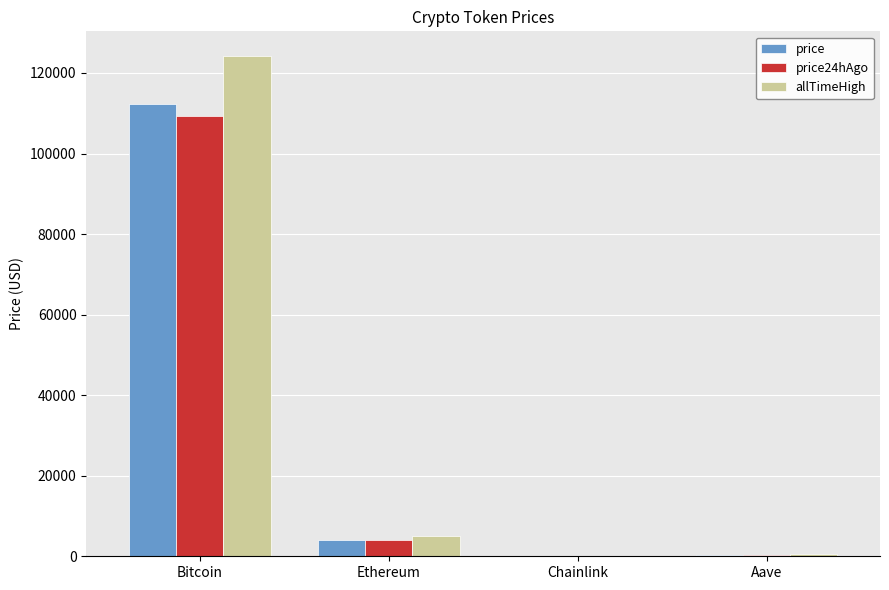

The value of price at Ethereum is 4128.2. True or false?

True